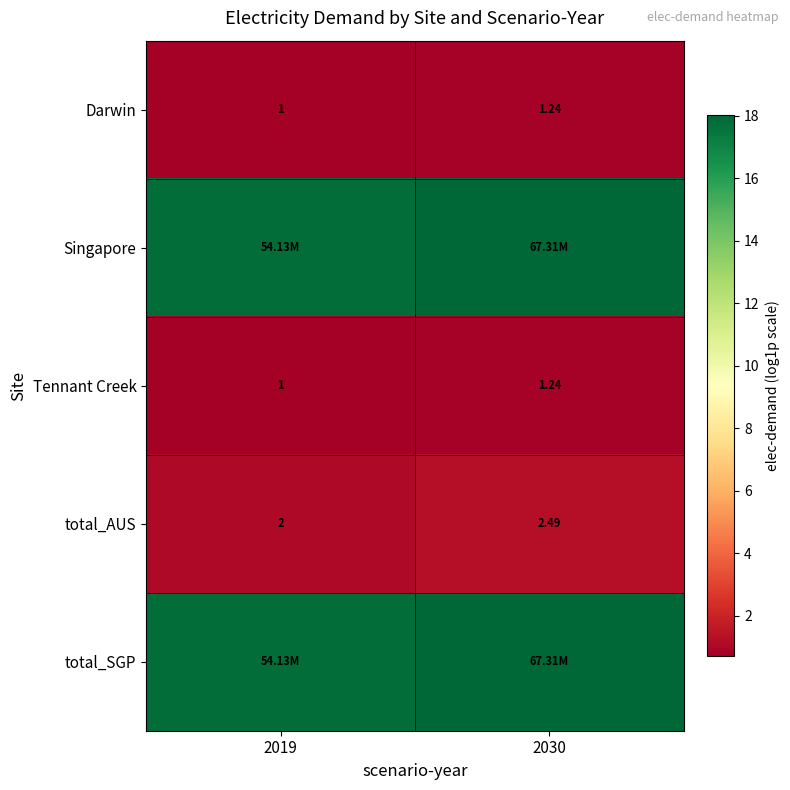

What is the minimum value shown in the chart?

0.7